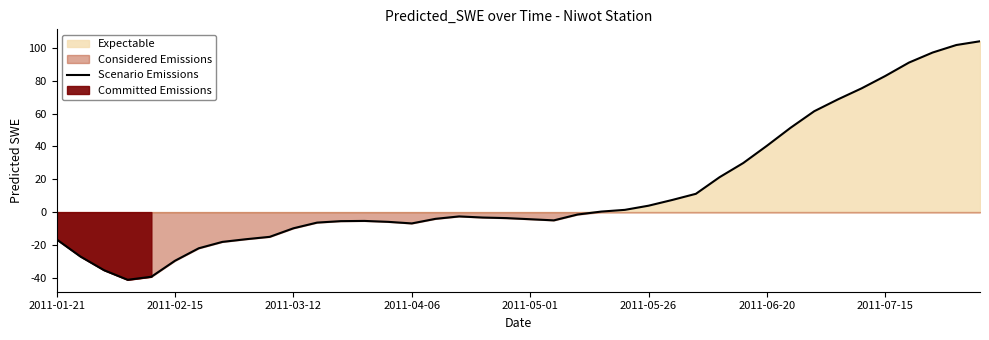

Is it true that Scenario Emissions equals -41.4 at 2011-02-15?

False